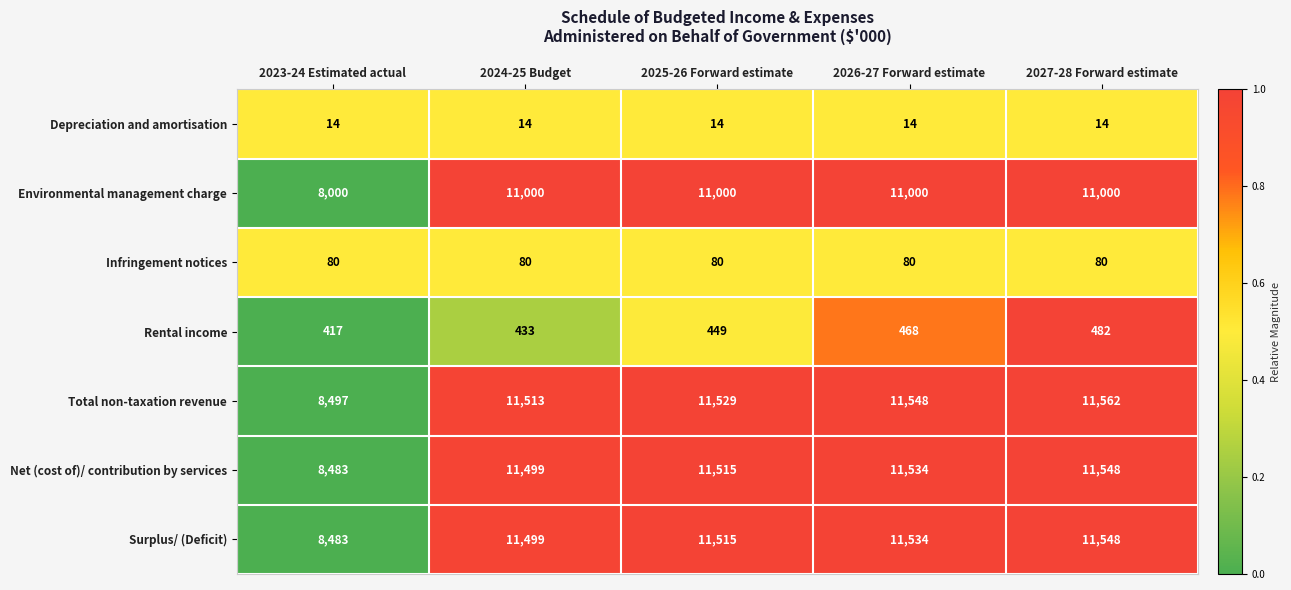

What is the greatest value displayed?

11562